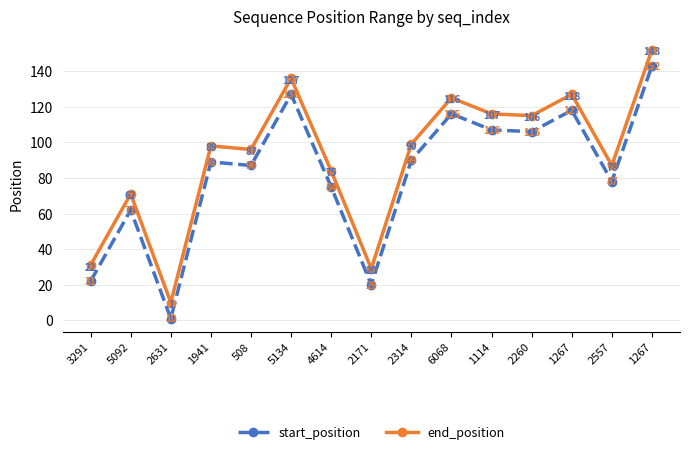

Does the chart have visible grid lines?

Yes